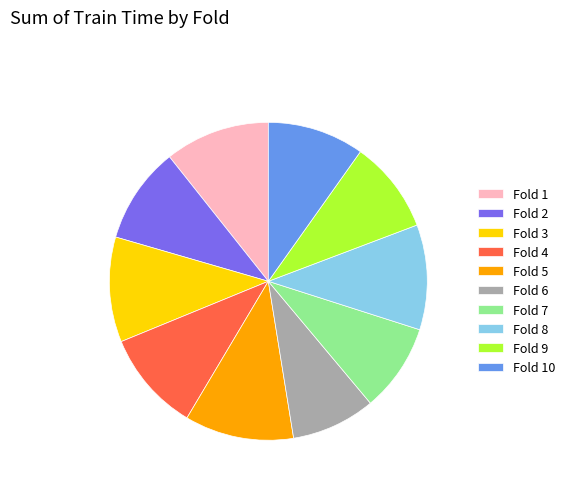

Between Fold 2 and Fold 3, which is larger?

Fold 3